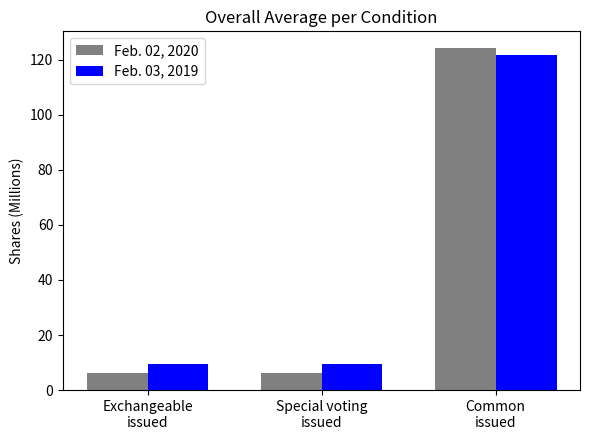

Reading right to left, list all the values displayed in this chart.

Feb. 02, 2020: Common
issued=124.1	Special voting
issued=6.2	Exchangeable
issued=6.2
Feb. 03, 2019: Common
issued=121.6	Special voting
issued=9.3	Exchangeable
issued=9.3